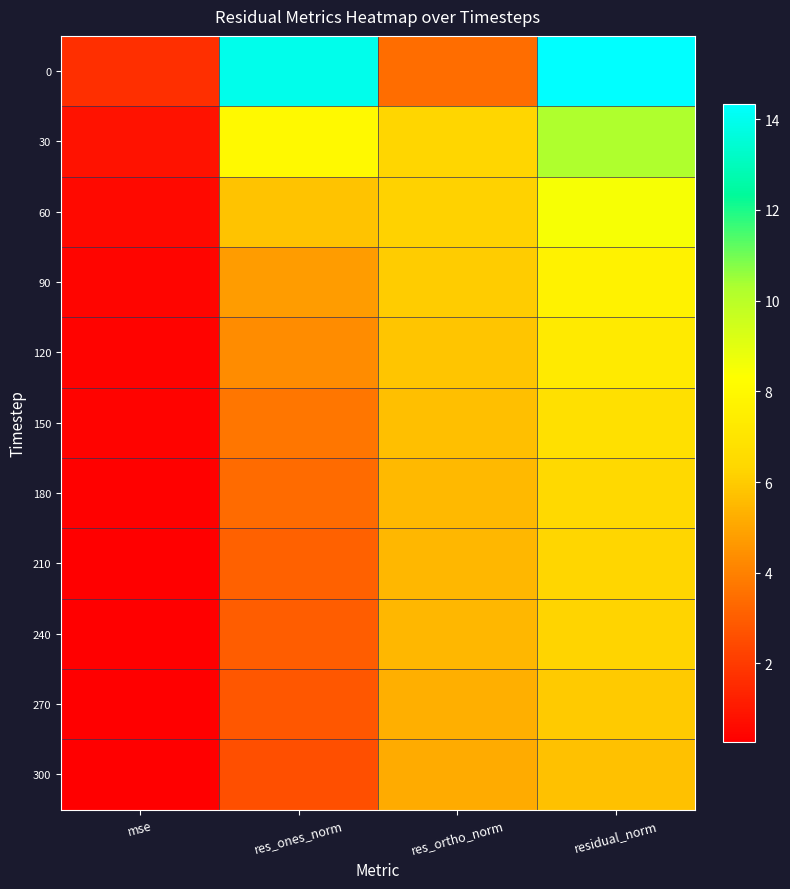

At which category is the sum across all series the highest?

residual_norm